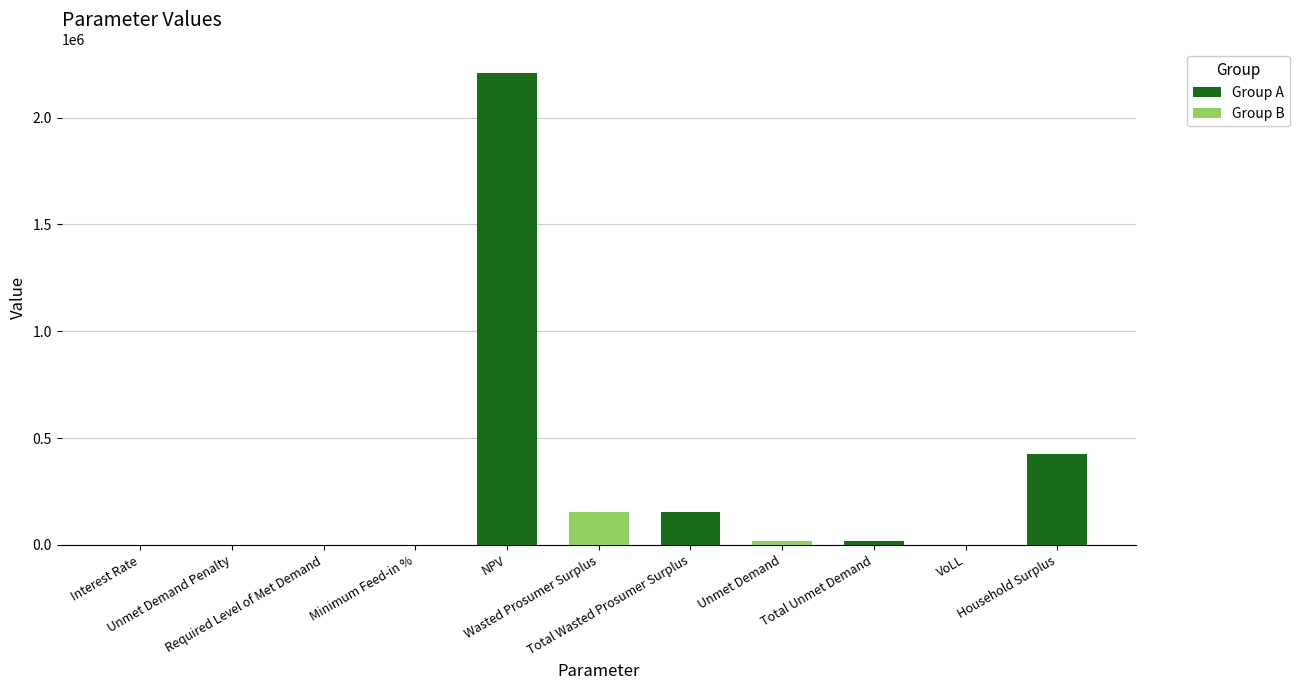

Reading left to right, transcribe all the data shown in this chart.

Interest Rate=0.1	Unmet Demand Penalty=0.0	Required Level of Met Demand=0.0	Minimum Feed-in %=0.3	NPV=2207782.2	Wasted Prosumer Surplus=153474.2	Total Wasted Prosumer Surplus=153474.2	Unmet Demand=18393.3	Total Unmet Demand=18393.3	VoLL=0.7	Household Surplus=423574.0